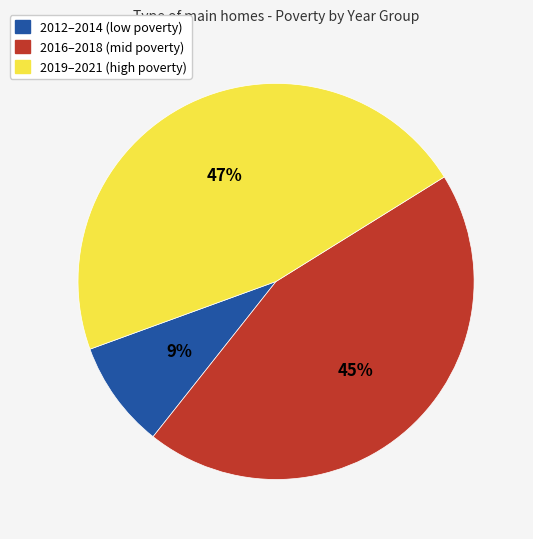

To the nearest percent, what is the average slice percentage?

33%